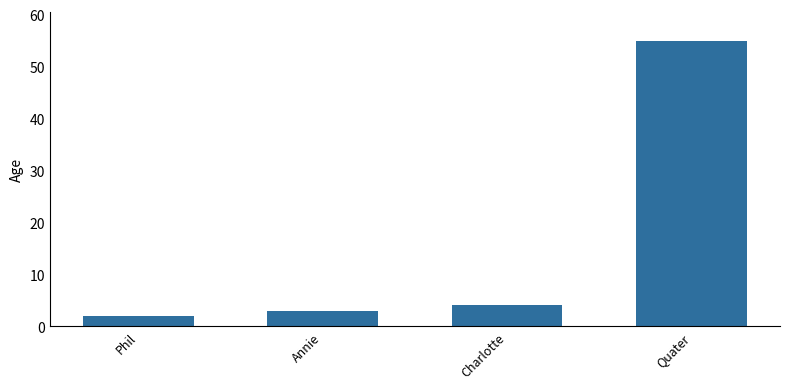

How many series are shown in this chart?

1